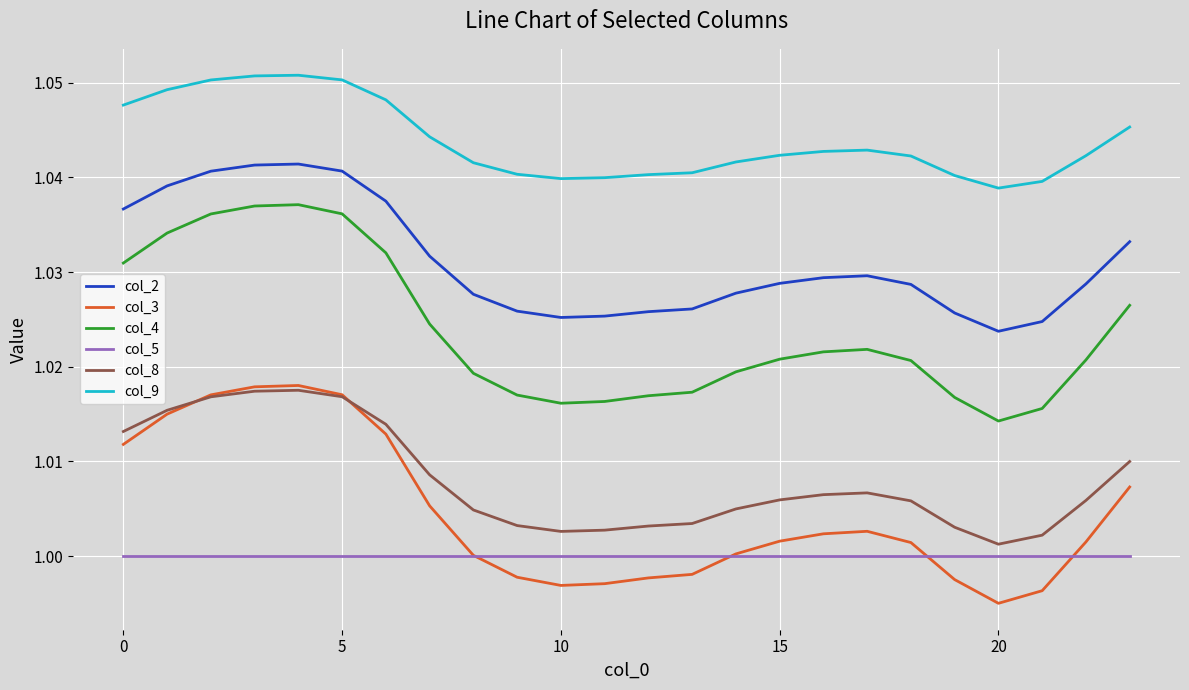

At how many categories does at least one series exceed 1?

24